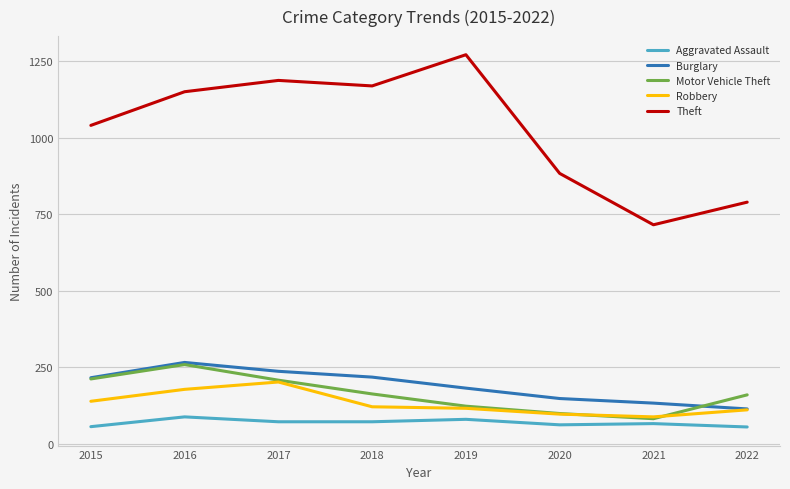

What are all the series names shown in the legend?

Aggravated Assault, Burglary, Motor Vehicle Theft, Robbery, Theft